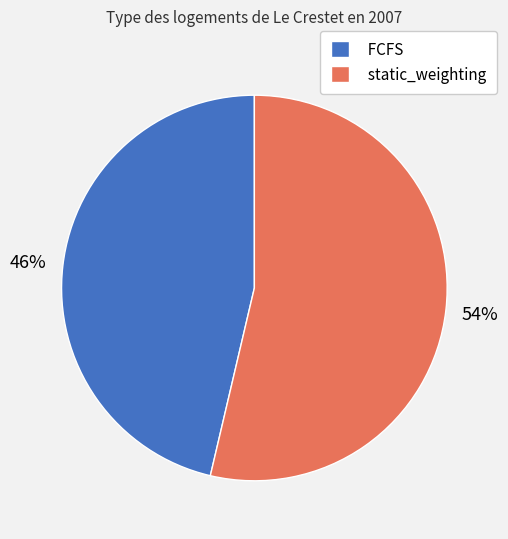

Count the number of slices in the pie.

2